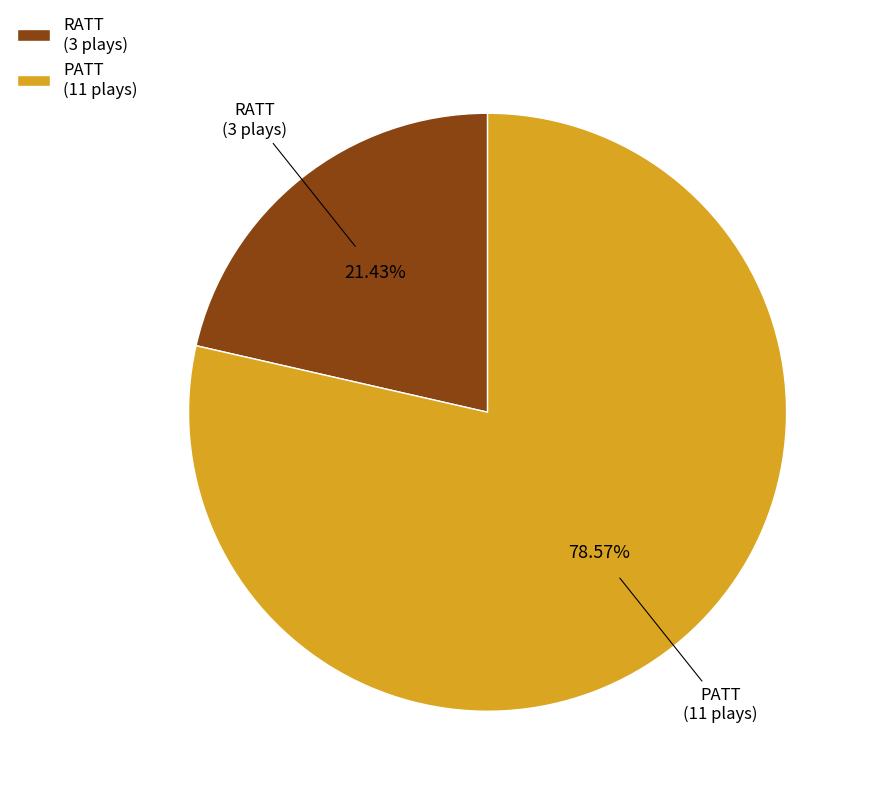

To the nearest percent, what portion does PATT represent?

79%